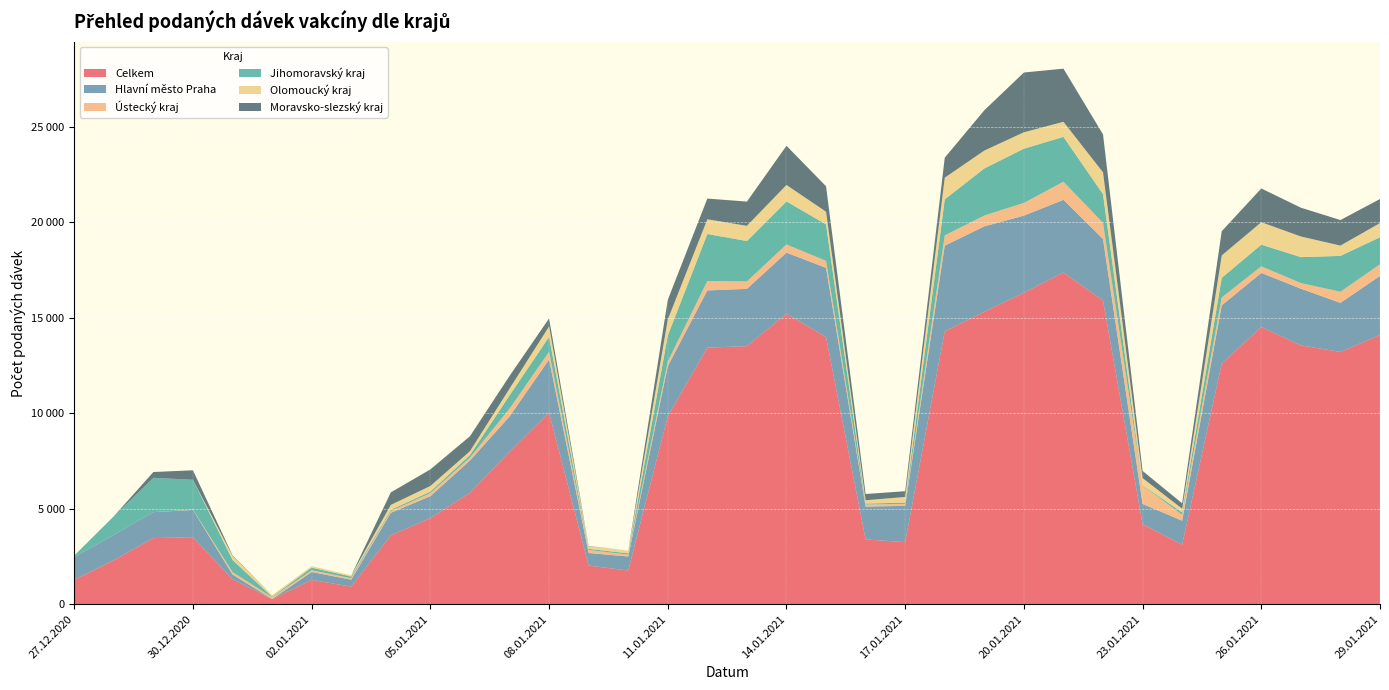

Reading left to right, what are all the values shown in this chart?

Celkem: 27.12.2020=1277	28.12.2020=2305	29.12.2020=3464	30.12.2020=3510	31.12.2020=1304	01.01.2021=269	02.01.2021=1276	03.01.2021=922	04.01.2021=3603	05.01.2021=4510	06.01.2021=5836	07.01.2021=7985	08.01.2021=10036	09.01.2021=2026	10.01.2021=1766	11.01.2021=9847	12.01.2021=13440	13.01.2021=13519	14.01.2021=15217	15.01.2021=13993	16.01.2021=3394	17.01.2021=3250	18.01.2021=14297	19.01.2021=15317	20.01.2021=16316	21.01.2021=17377	22.01.2021=15907	23.01.2021=4194	24.01.2021=3119	25.01.2021=12606	26.01.2021=14517	27.01.2021=13562	28.01.2021=13214	29.01.2021=14106
Hlavní město Praha: 27.12.2020=1194	28.12.2020=1328	29.12.2020=1361	30.12.2020=1431	31.12.2020=251	01.01.2021=3	02.01.2021=412	03.01.2021=363	04.01.2021=1186	05.01.2021=1149	06.01.2021=1690	07.01.2021=1847	08.01.2021=2780	09.01.2021=657	10.01.2021=735	11.01.2021=2620	12.01.2021=2996	13.01.2021=2999	14.01.2021=3198	15.01.2021=3628	16.01.2021=1719	17.01.2021=1903	18.01.2021=4485	19.01.2021=4475	20.01.2021=4038	21.01.2021=3806	22.01.2021=3224	23.01.2021=1060	24.01.2021=1256	25.01.2021=3048	26.01.2021=2836	27.01.2021=2965	28.01.2021=2571	29.01.2021=3089
Ústecký kraj: 27.12.2020=2	28.12.2020=0	29.12.2020=0	30.12.2020=17	31.12.2020=128	01.01.2021=90	02.01.2021=93	03.01.2021=77	04.01.2021=90	05.01.2021=159	06.01.2021=156	07.01.2021=406	08.01.2021=404	09.01.2021=158	10.01.2021=97	11.01.2021=248	12.01.2021=491	13.01.2021=390	14.01.2021=429	15.01.2021=362	16.01.2021=109	17.01.2021=102	18.01.2021=536	19.01.2021=568	20.01.2021=667	21.01.2021=946	22.01.2021=845	23.01.2021=975	24.01.2021=309	25.01.2021=410	26.01.2021=345	27.01.2021=296	28.01.2021=582	29.01.2021=610
Jihomoravský kraj: 27.12.2020=75	28.12.2020=976	29.12.2020=1796	30.12.2020=1561	31.12.2020=637	01.01.2021=31	02.01.2021=138	03.01.2021=88	04.01.2021=64	05.01.2021=80	06.01.2021=131	07.01.2021=697	08.01.2021=784	09.01.2021=58	10.01.2021=69	11.01.2021=1362	12.01.2021=2465	13.01.2021=2117	14.01.2021=2254	15.01.2021=1913	16.01.2021=50	17.01.2021=68	18.01.2021=1890	19.01.2021=2465	20.01.2021=2840	21.01.2021=2350	22.01.2021=1503	23.01.2021=12	24.01.2021=126	25.01.2021=1031	26.01.2021=1137	27.01.2021=1357	28.01.2021=1879	29.01.2021=1416
Olomoucký kraj: 27.12.2020=1	28.12.2020=0	29.12.2020=0	30.12.2020=0	31.12.2020=211	01.01.2021=79	02.01.2021=78	03.01.2021=61	04.01.2021=260	05.01.2021=295	06.01.2021=202	07.01.2021=356	08.01.2021=547	09.01.2021=144	10.01.2021=132	11.01.2021=837	12.01.2021=771	13.01.2021=796	14.01.2021=864	15.01.2021=662	16.01.2021=174	17.01.2021=296	18.01.2021=1135	19.01.2021=938	20.01.2021=860	21.01.2021=791	22.01.2021=1143	23.01.2021=364	24.01.2021=194	25.01.2021=1175	26.01.2021=1175	27.01.2021=1083	28.01.2021=540	29.01.2021=744
Moravsko-slezský kraj: 27.12.2020=1	28.12.2020=0	29.12.2020=305	30.12.2020=497	31.12.2020=30	01.01.2021=0	02.01.2021=0	03.01.2021=0	04.01.2021=655	05.01.2021=870	06.01.2021=783	07.01.2021=664	08.01.2021=419	09.01.2021=12	10.01.2021=2	11.01.2021=1029	12.01.2021=1086	13.01.2021=1269	14.01.2021=2052	15.01.2021=1334	16.01.2021=328	17.01.2021=301	18.01.2021=1047	19.01.2021=2111	20.01.2021=3130	21.01.2021=2784	22.01.2021=1986	23.01.2021=377	24.01.2021=282	25.01.2021=1268	26.01.2021=1768	27.01.2021=1508	28.01.2021=1337	29.01.2021=1261